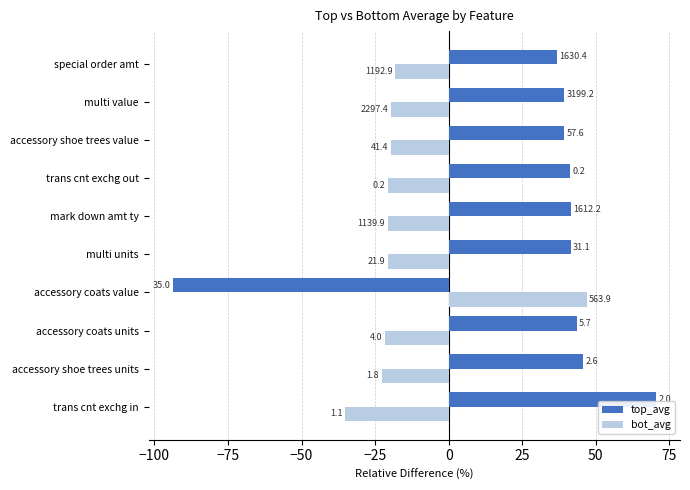

What are all the series names shown in the legend?

top_avg, bot_avg